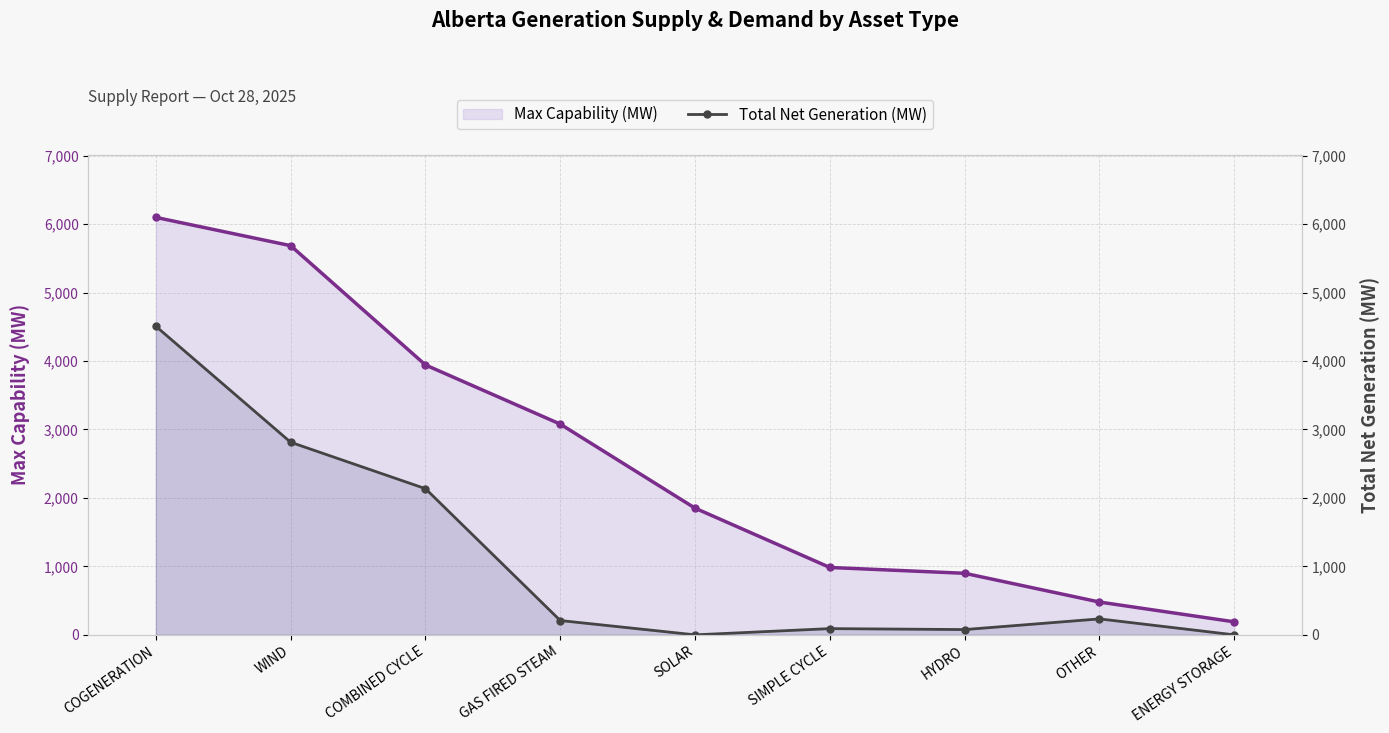

The value of Max Capability (MW) at COGENERATION is 8384. True or false?

False